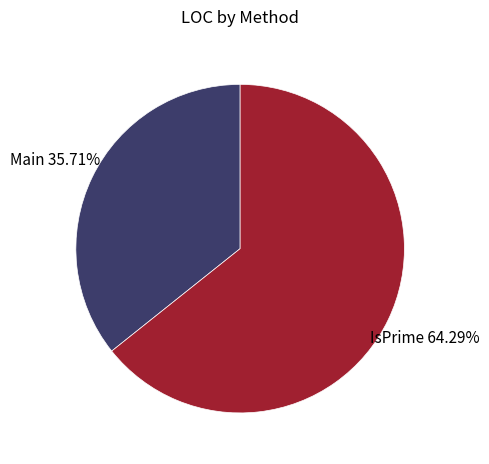

Is there a majority slice in this chart?

Yes